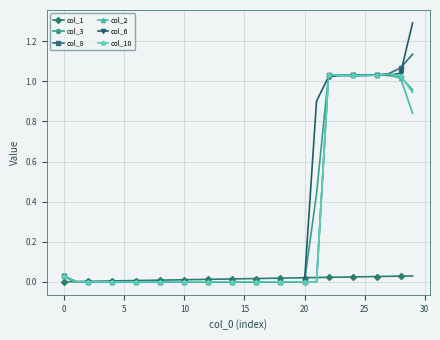

Which series has the widest spread of values?

col_6